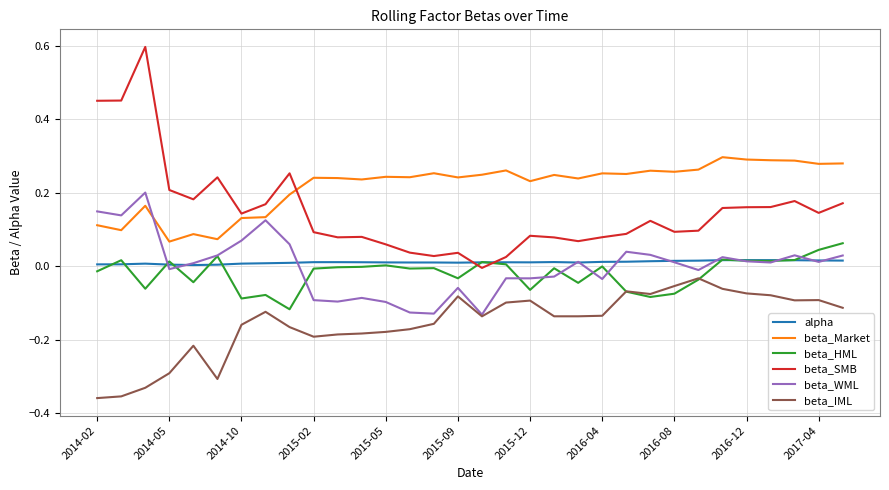

Which series has the largest range (max minus min)?

beta_SMB